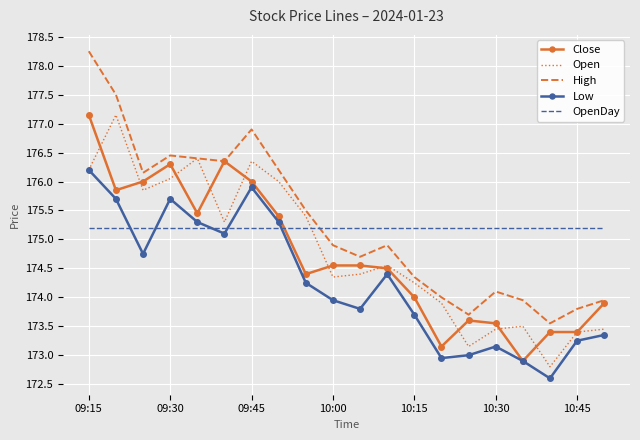

What is the minimum value for Open?

172.8